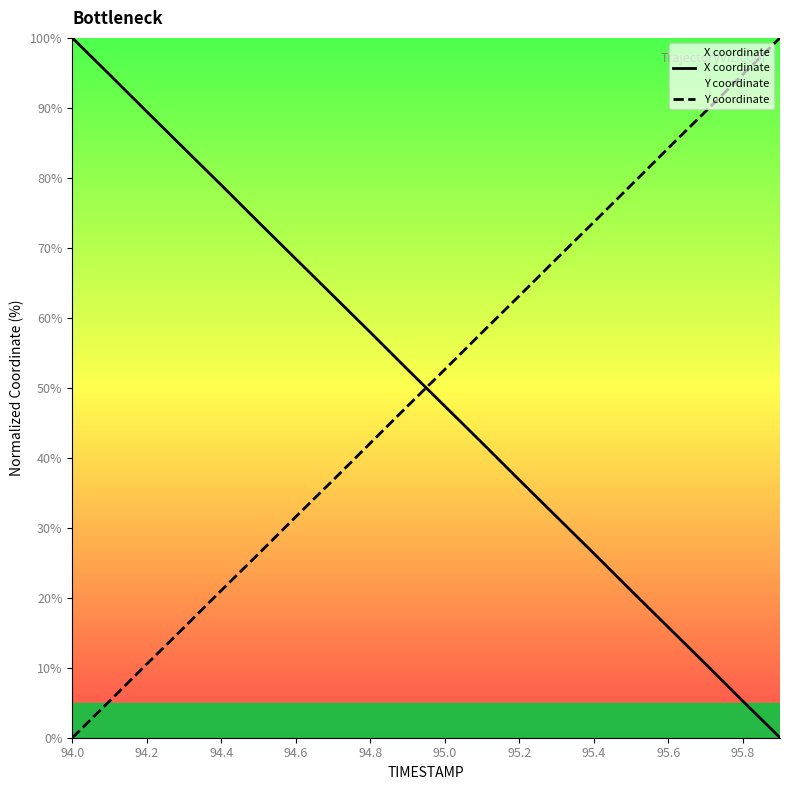

At how many categories does at least one series exceed 37?

20